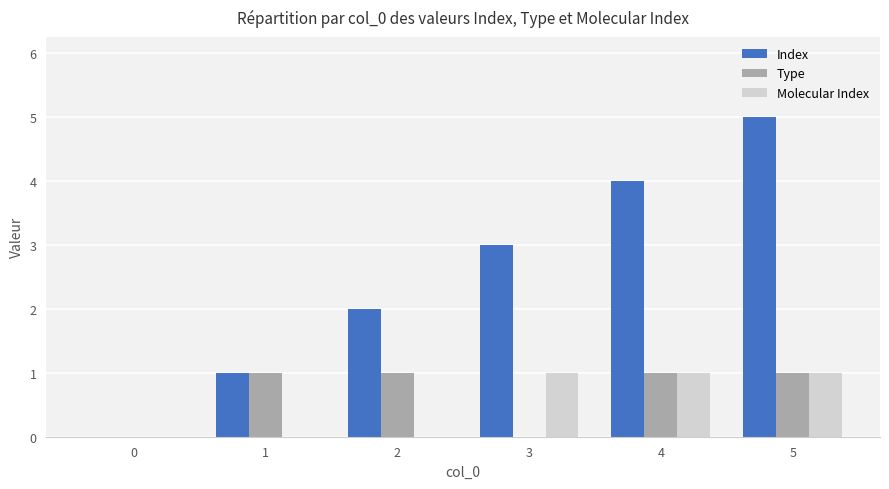

Between 2 and 4, which series saw the biggest shift?

Index